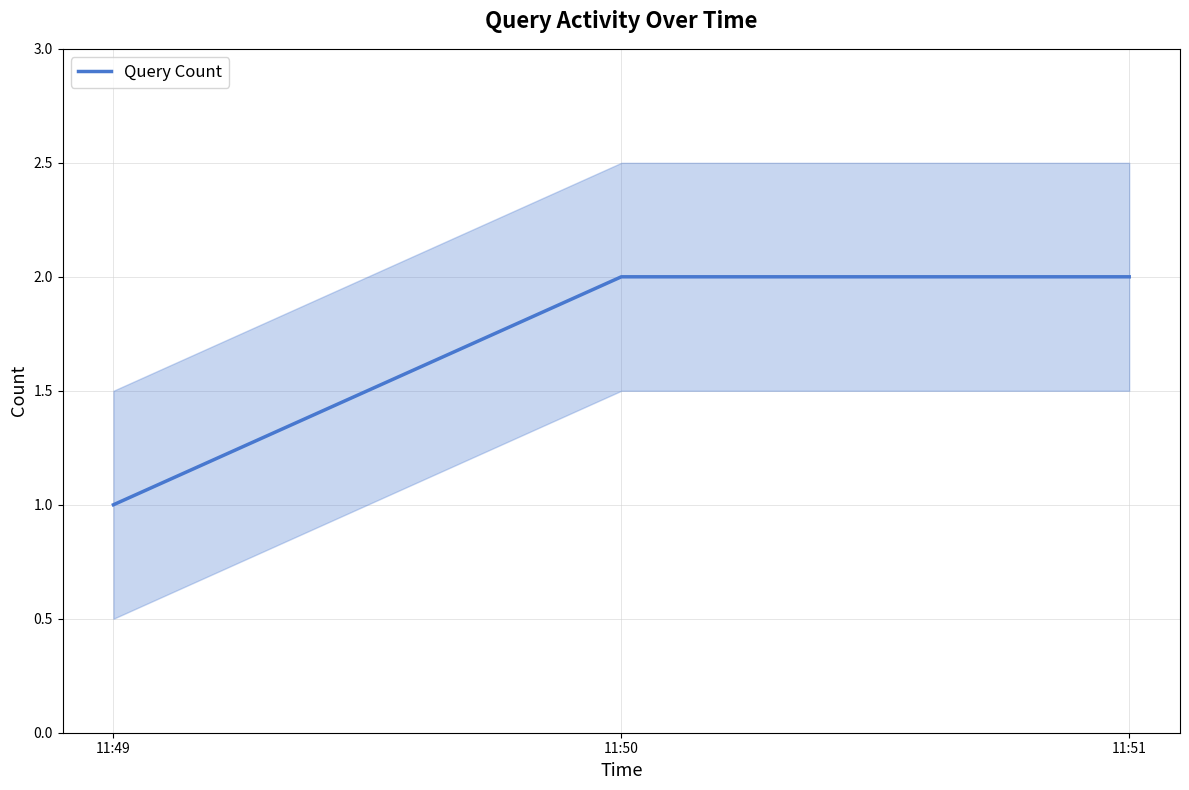

Reading left to right, what are all the values shown in this chart?

1	2	2